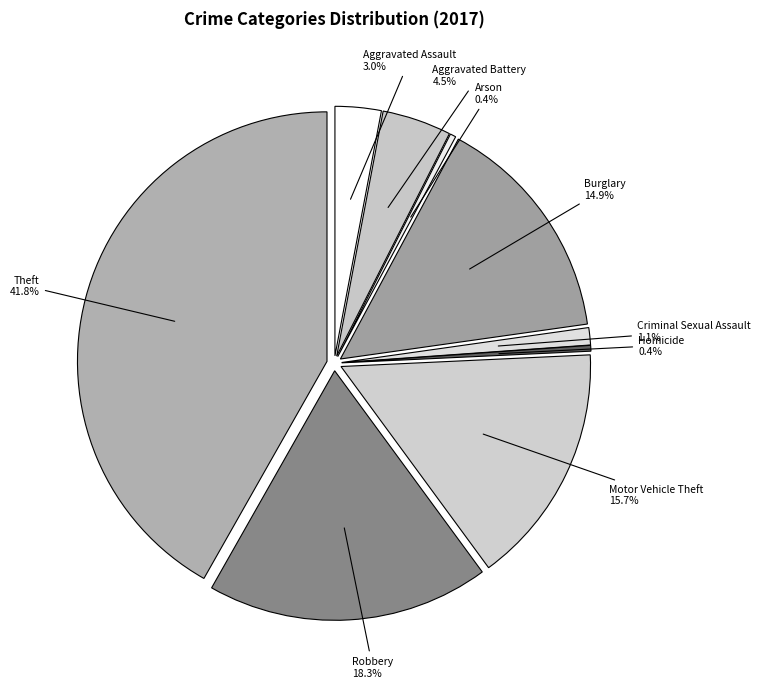

To the nearest percent, what portion does Robbery represent?

18%